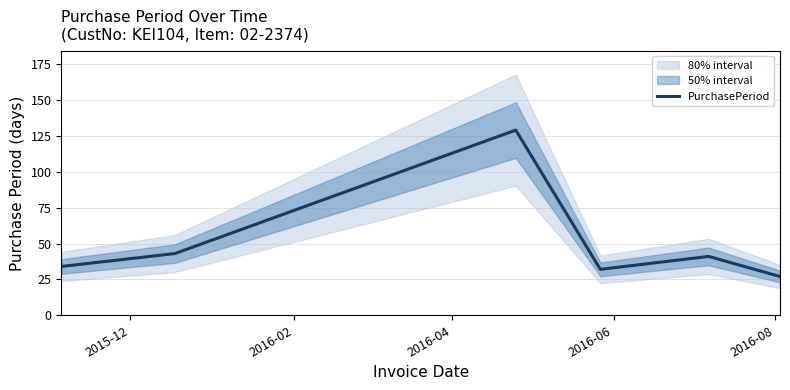

What is the highest value of the PurchasePeriod series?

129